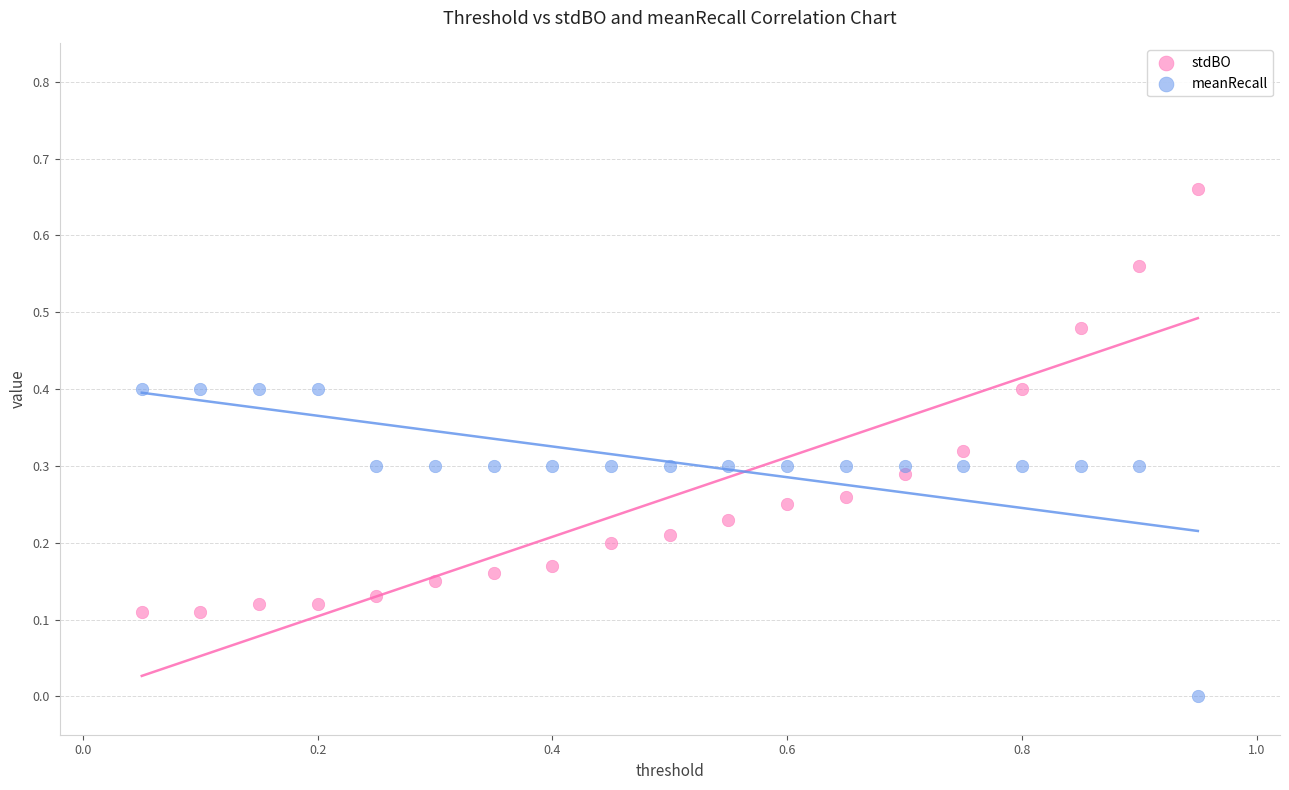

What are all the series names shown in the legend?

stdBO, meanRecall